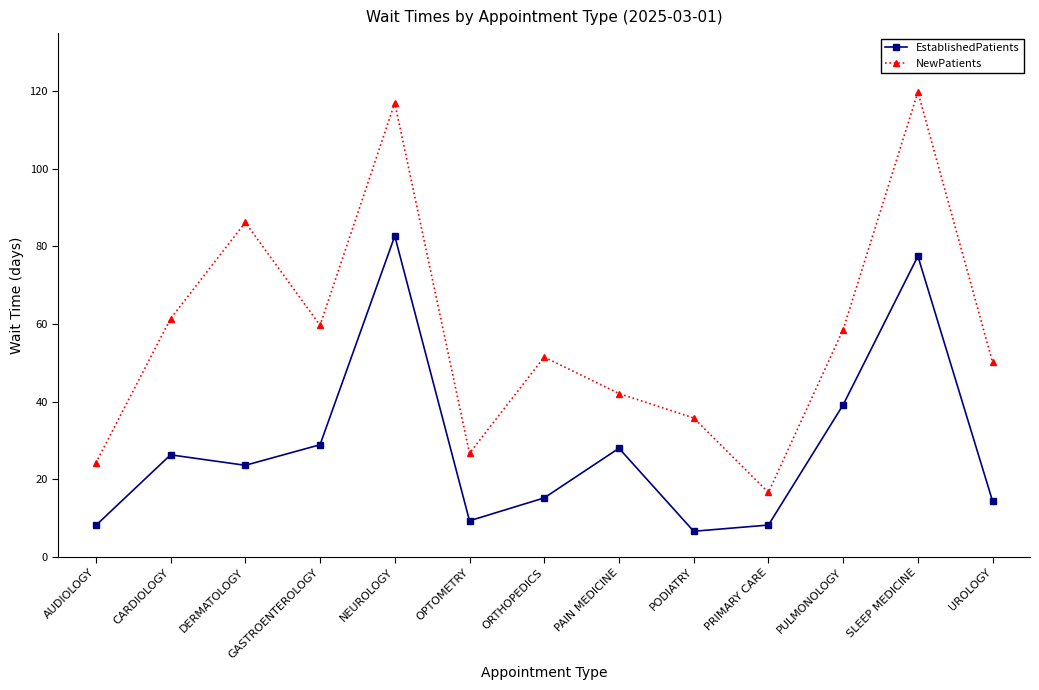

What is the difference between the maximum and minimum values in the NewPatients series?

103.2